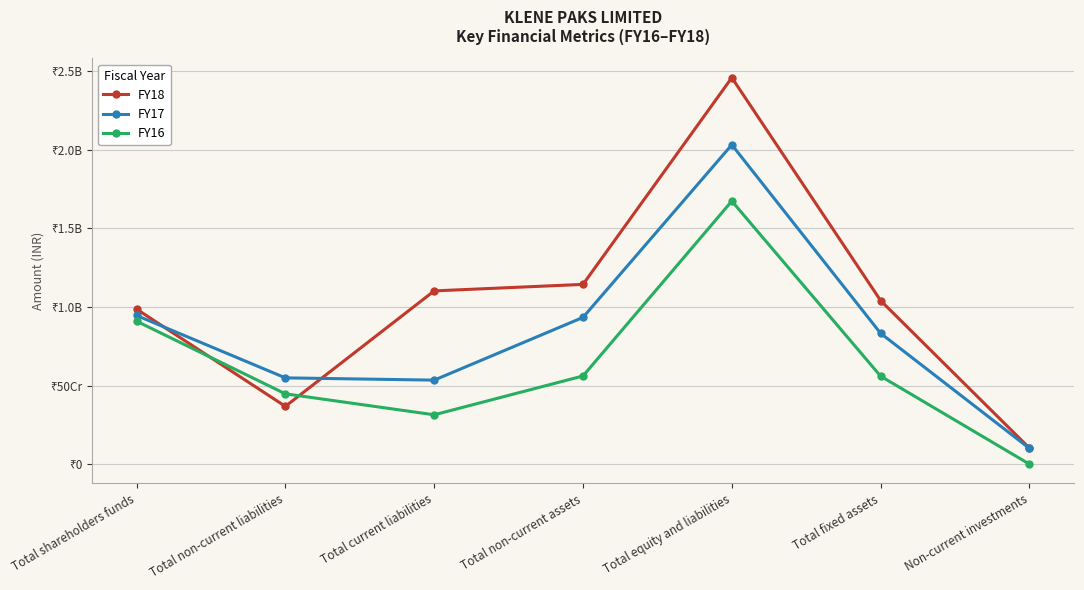

Between which two adjacent categories do FY18 and FY16 first intersect?

Total shareholders funds and Total non-current liabilities